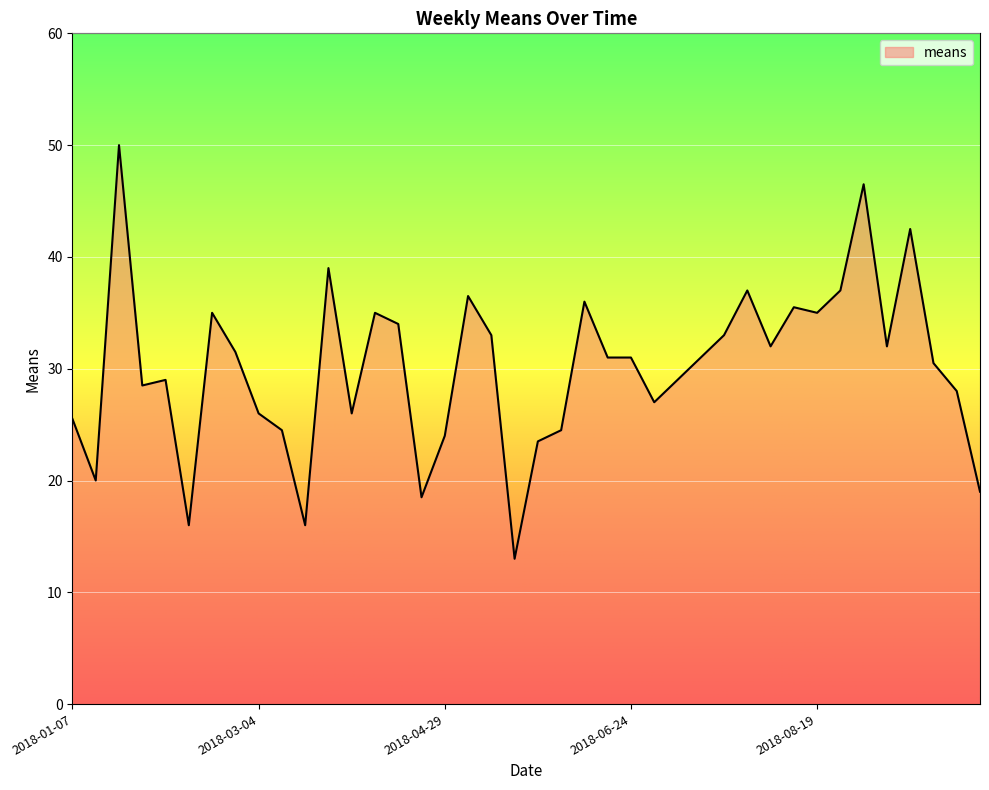

How many distinct data groups are displayed?

1